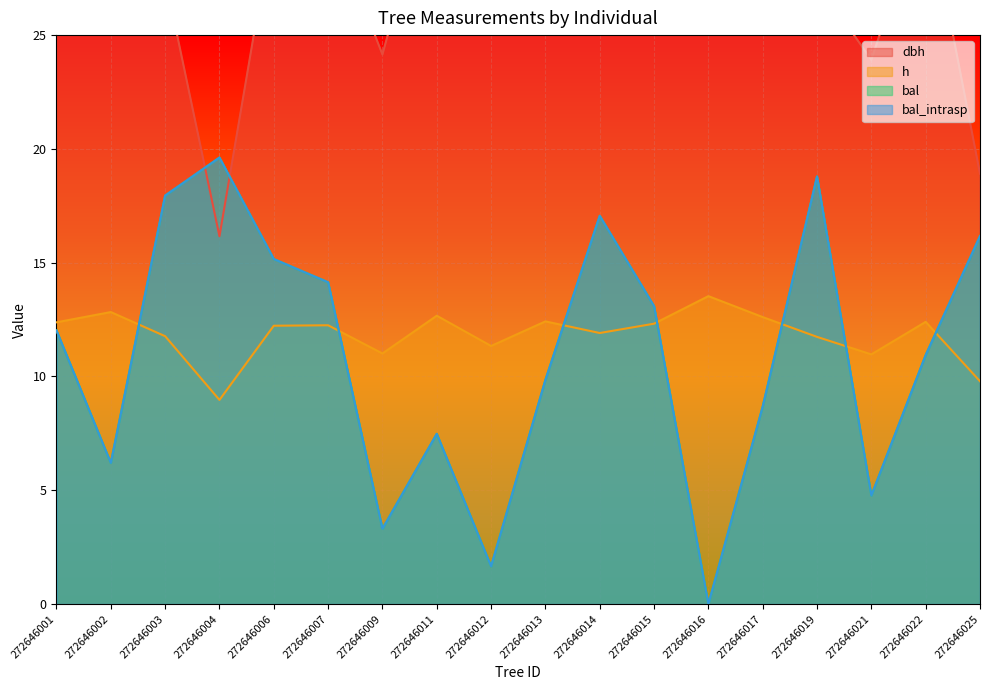

The bal_intrasp series shows 26.9 at 272646025. True or false?

False